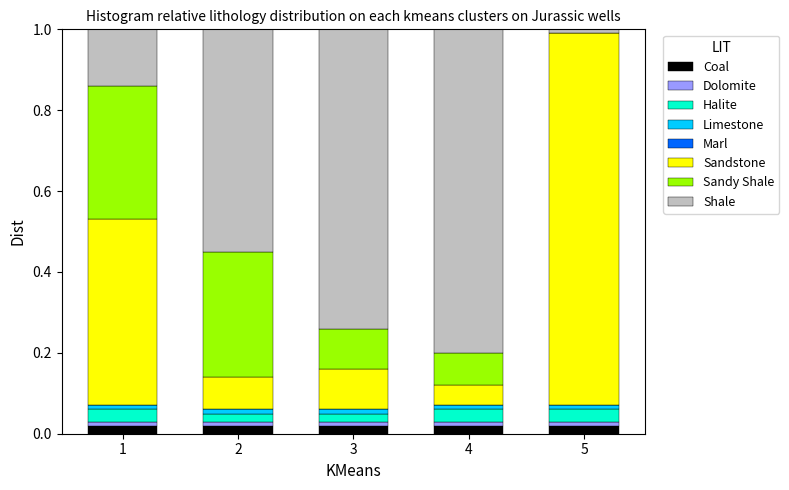

True or false: Coal has a value of 0.0 at 1.

True